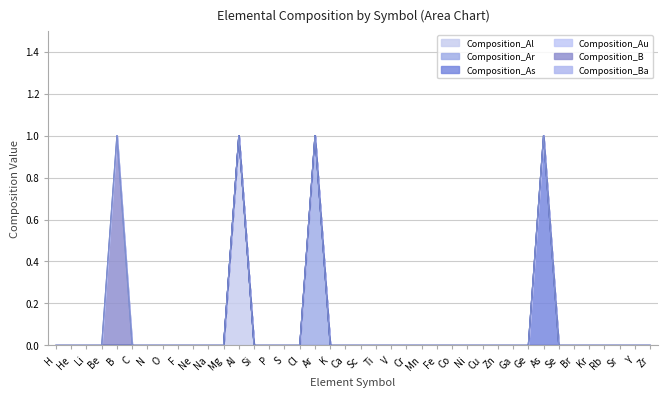

Rank the categories by Composition_Ba value from highest to lowest.

H, He, Li, Be, B, C, N, O, F, Ne, Na, Mg, Al, Si, P, S, Cl, Ar, K, Ca, Sc, Ti, V, Cr, Mn, Fe, Co, Ni, Cu, Zn, Ga, Ge, As, Se, Br, Kr, Rb, Sr, Y, Zr